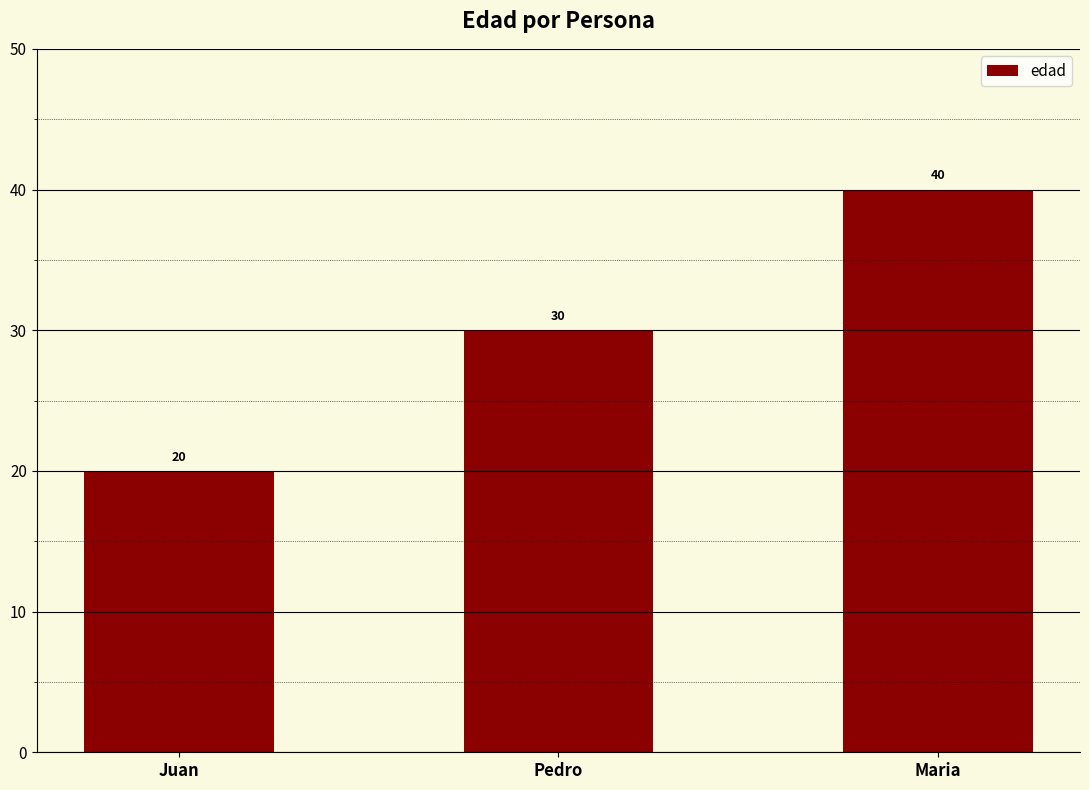

Which has a higher value, Maria or Juan?

Maria